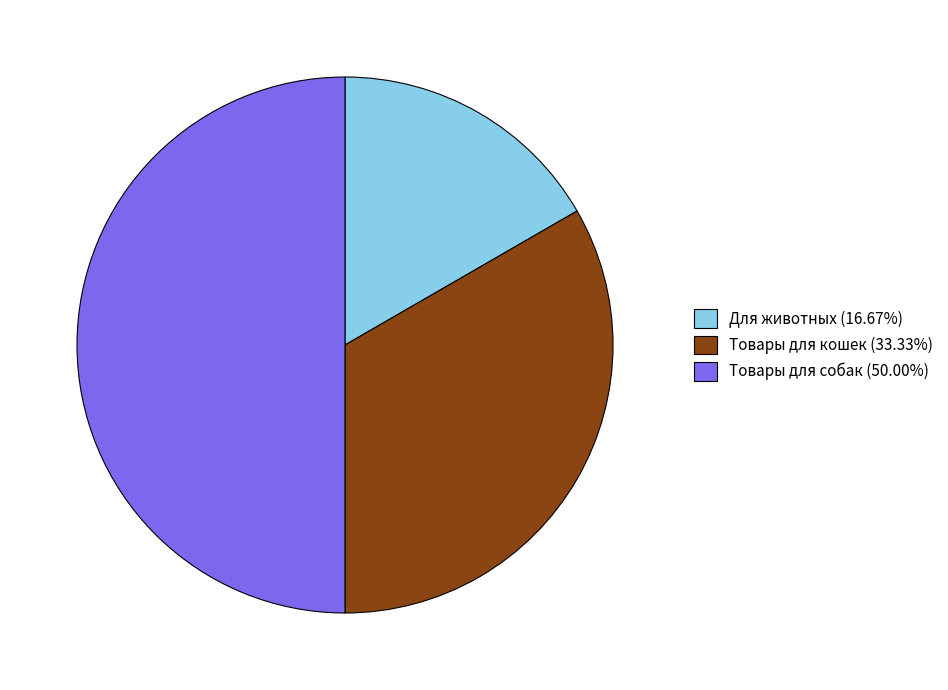

Which slice is the largest?

Товары для собак